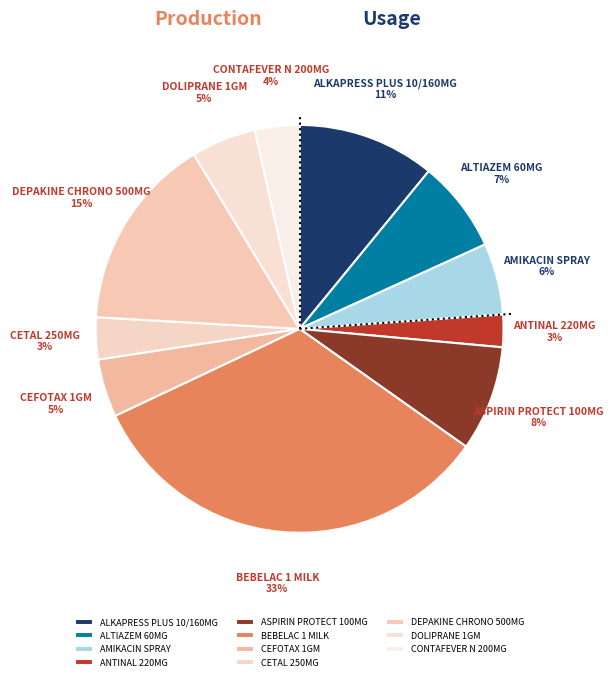

What percentage is the ANTINAL 220MG slice, to the nearest percent?

3%